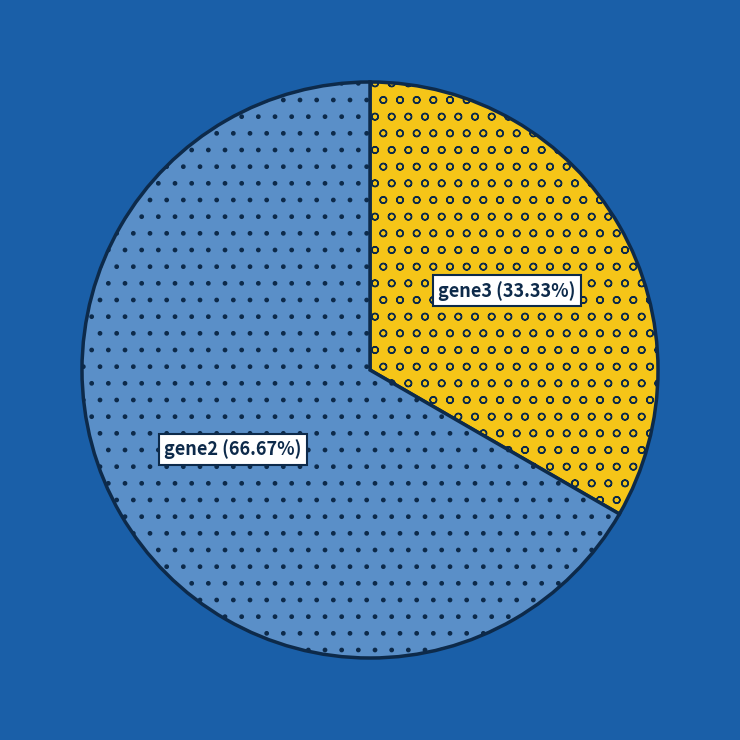

To the nearest percent, what is the combined percentage of gene2 and gene3?

100%